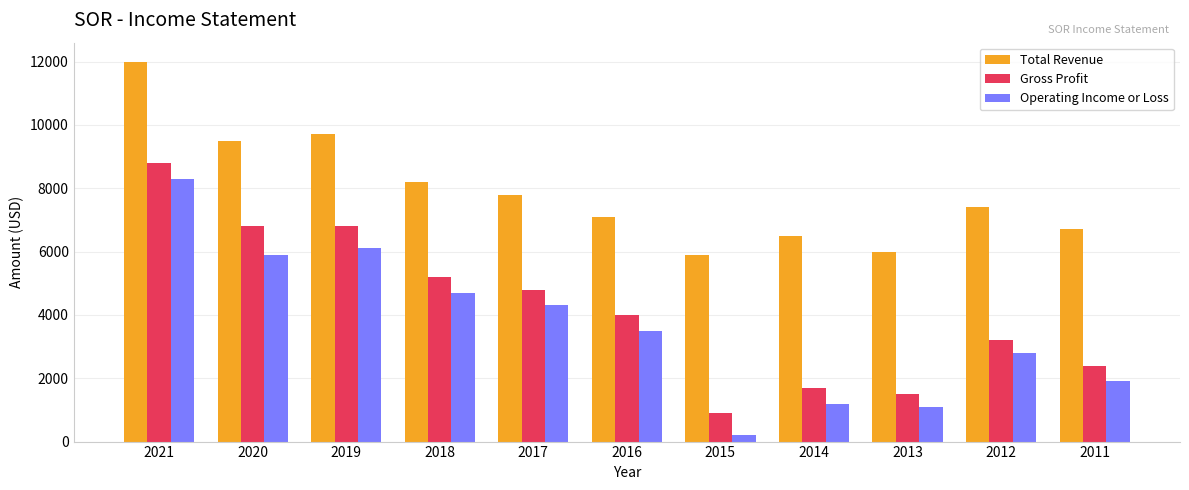

What is the difference between the highest and lowest values at 2019?

3600